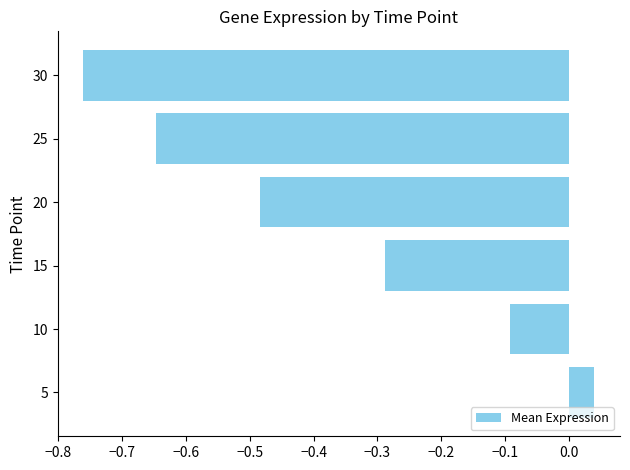

Count the number of values greater than 0.

1